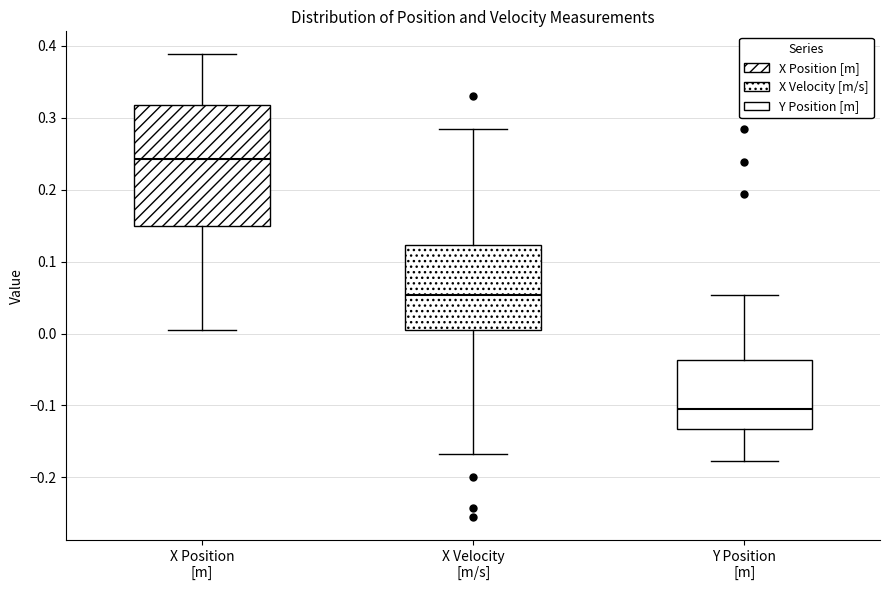

Where is the lower edge of the box for X Position [m] on the y-axis? The values are not printed on the chart, so give them approximately, as read against the axis.

0.15